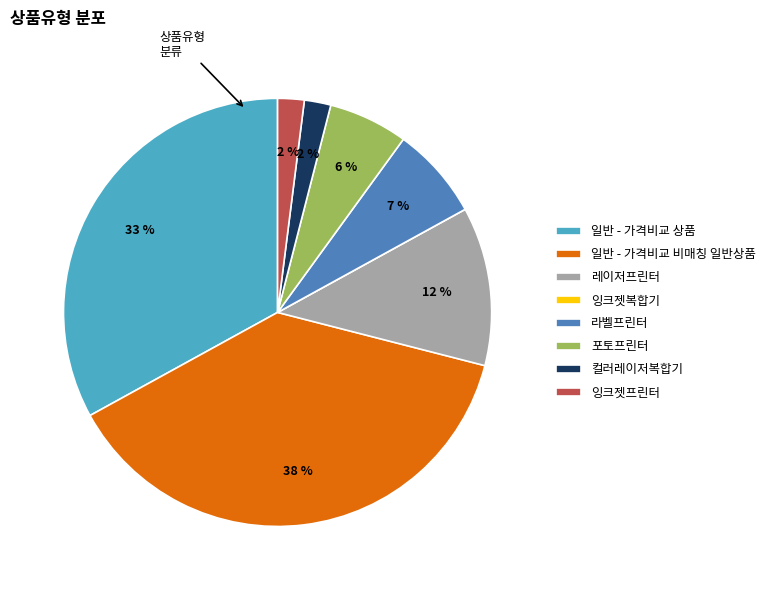

To the nearest percent, what is the difference between the 일반 - 가격비교 상품 and 레이저프린터 slice percentages?

21%